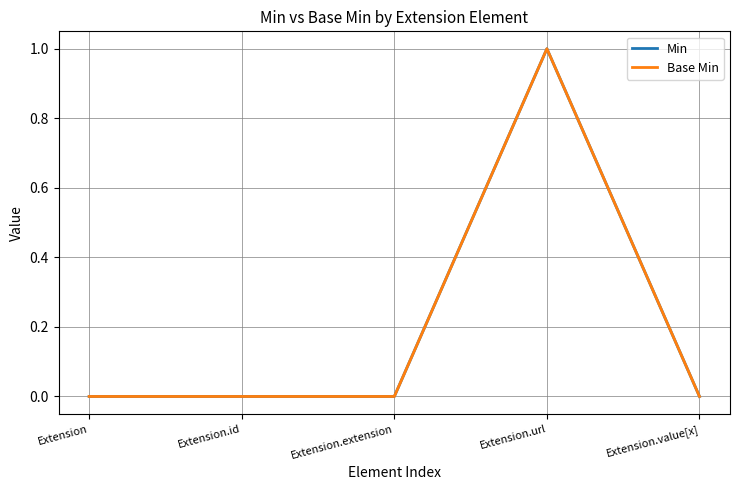

Does the chart display data point markers on the line(s)?

No